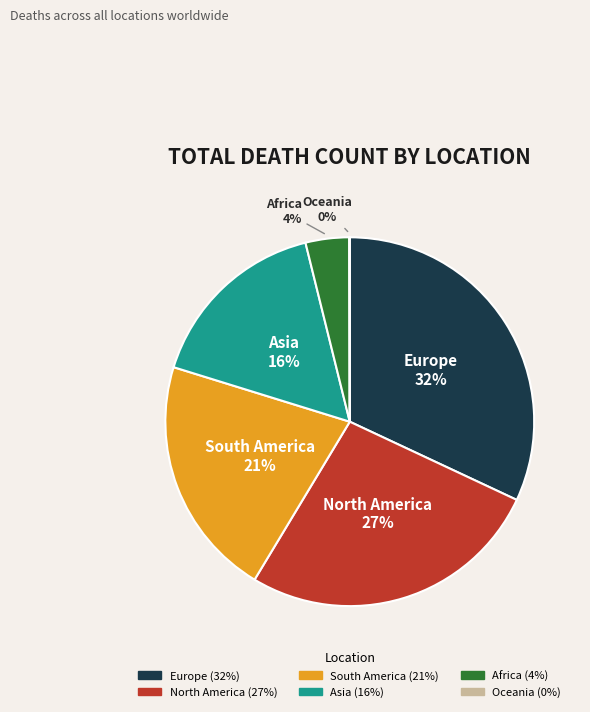

What is the largest slice in the pie chart?

Europe